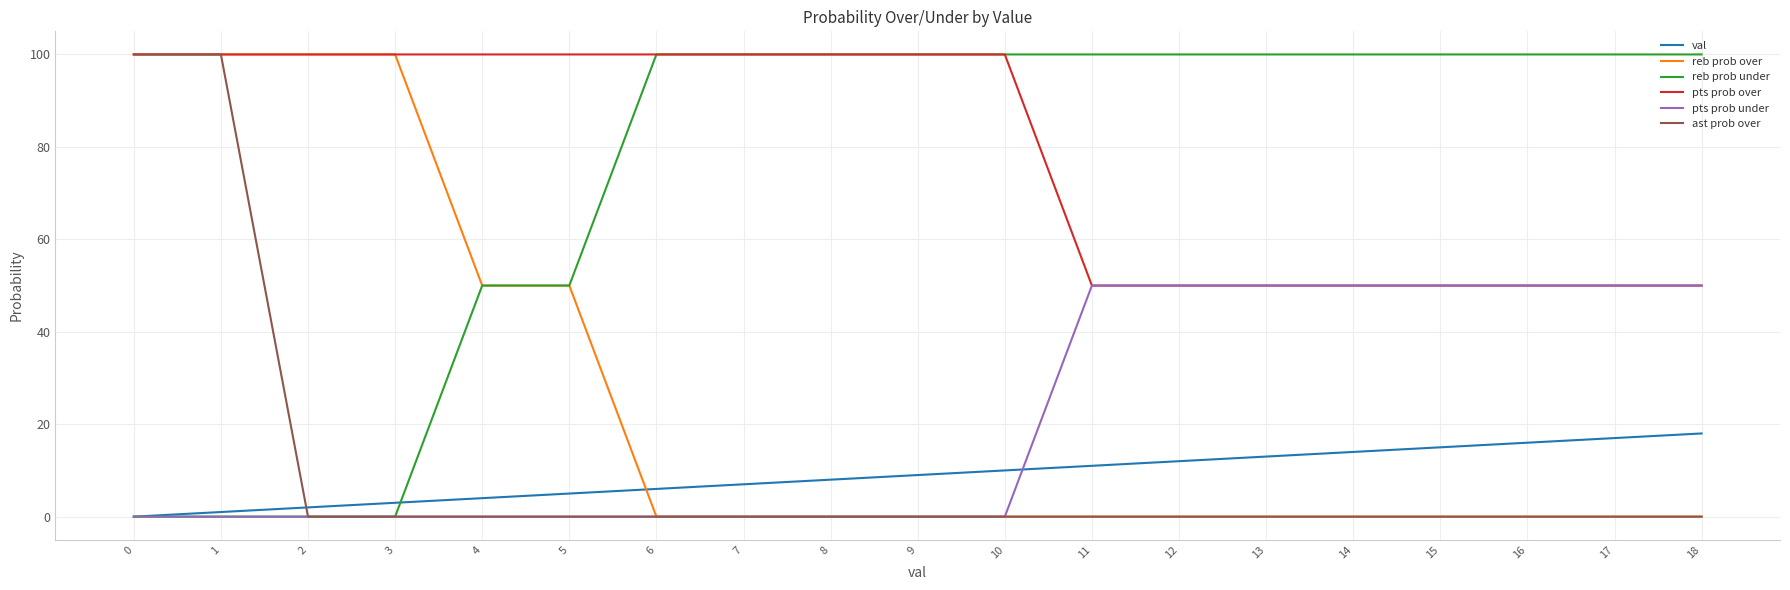

Is it true that ast prob over equals -36 at 12?

False